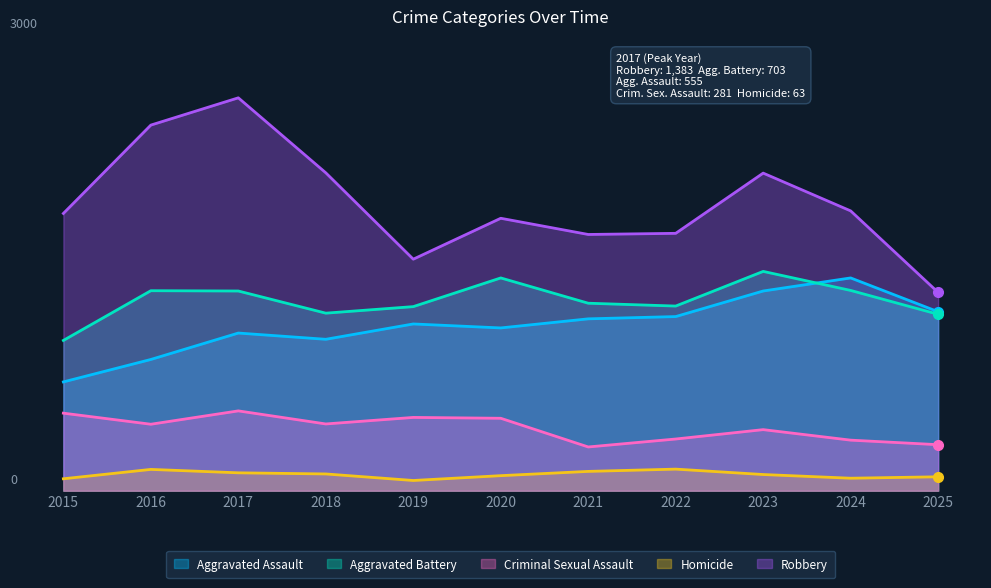

List the labels in order of Aggravated Assault value, smallest first.

2015, 2016, 2018, 2017, 2020, 2019, 2021, 2022, 2025, 2023, 2024